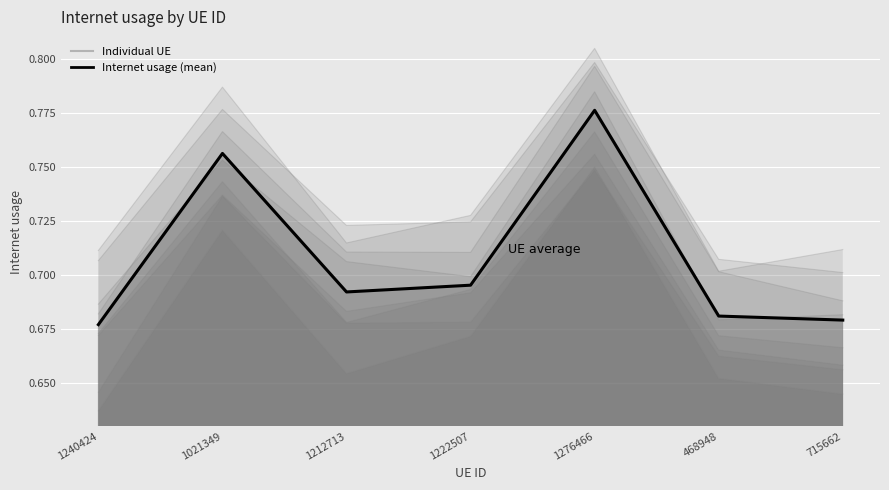

How many points are lower than both their immediate neighbors (excluding endpoints)?

1